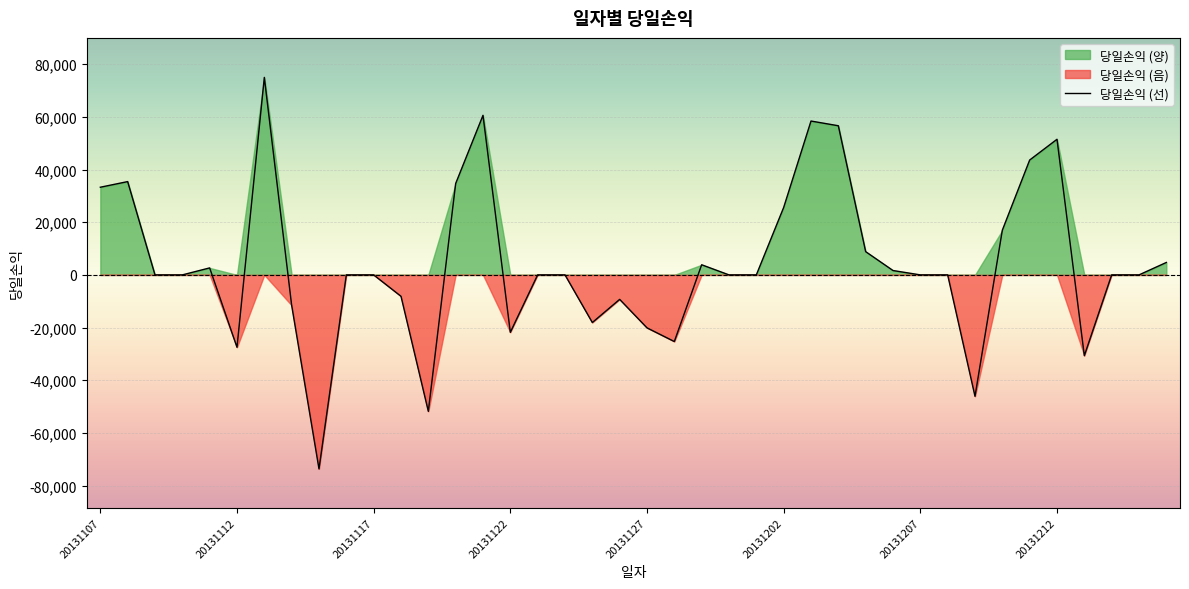

What is the sum of all values?

169362